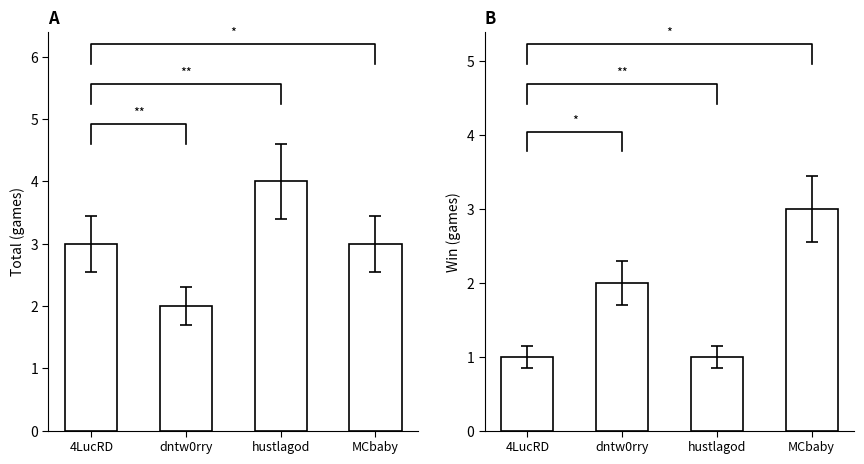

Reading left to right, extract all data points from this chart.

Total: 4LucRD=3	dntw0rry=2	hustlagod=4	MCbaby=3
Win: 4LucRD=1	dntw0rry=2	hustlagod=1	MCbaby=3